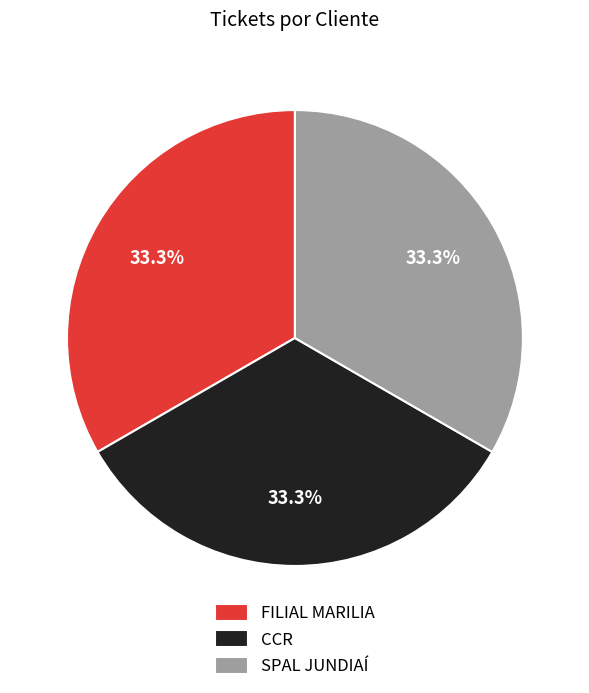

Approximately how many times larger is the value at CCR compared to SPAL JUNDIAÍ?

1.0